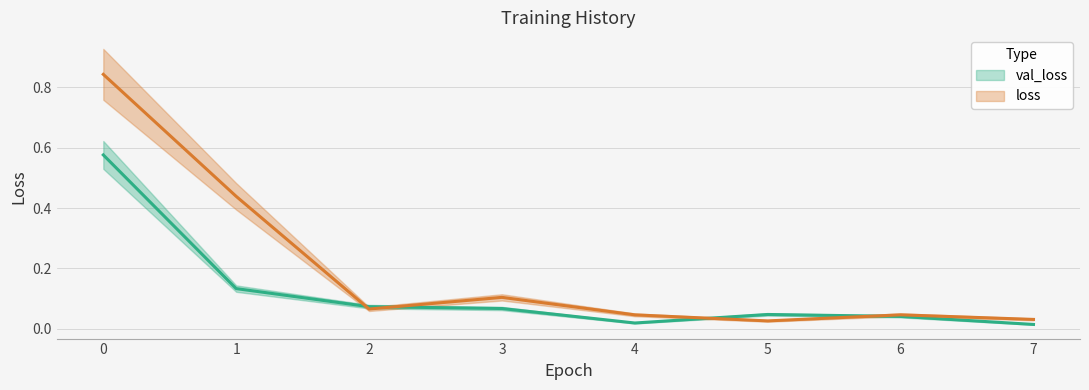

What is the sum of all val_loss values?

1.0